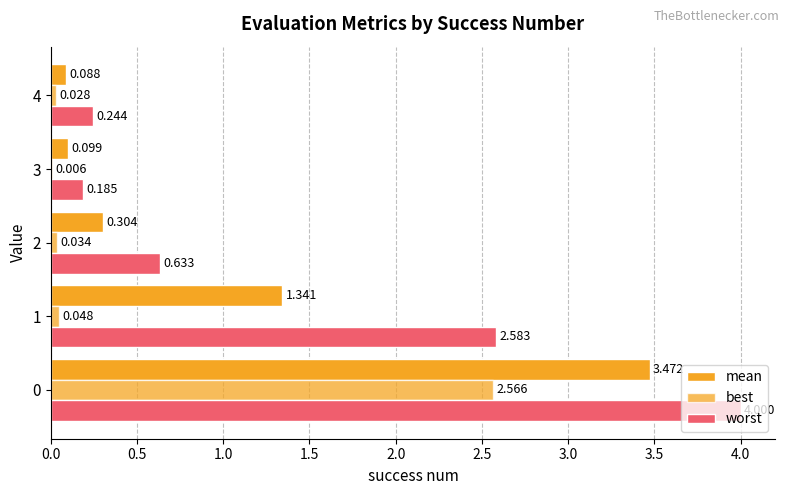

What is the difference between the second highest and second lowest values in the mean series?

1.2